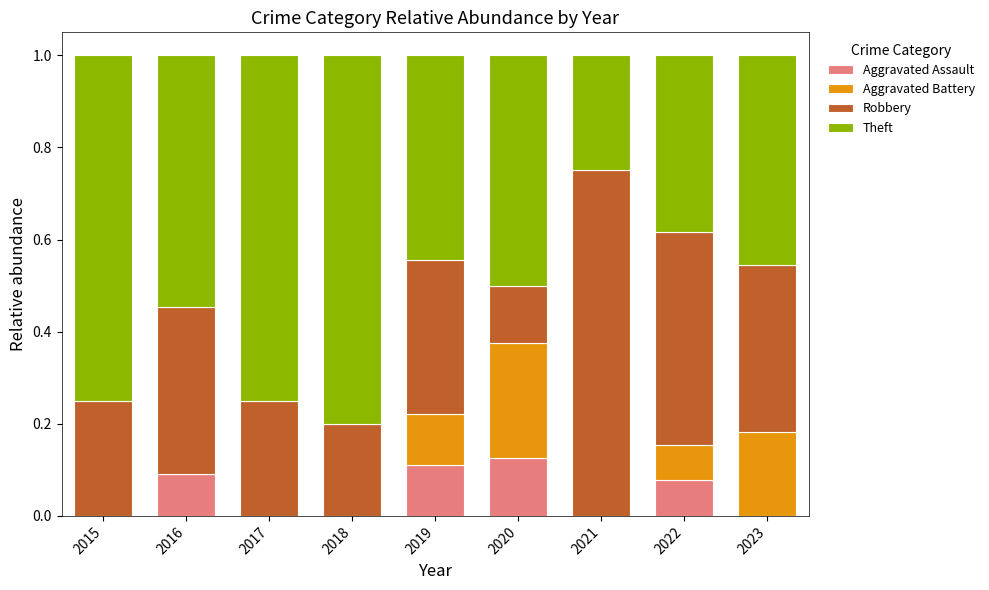

What is the total value across all series at 2020?

1.0